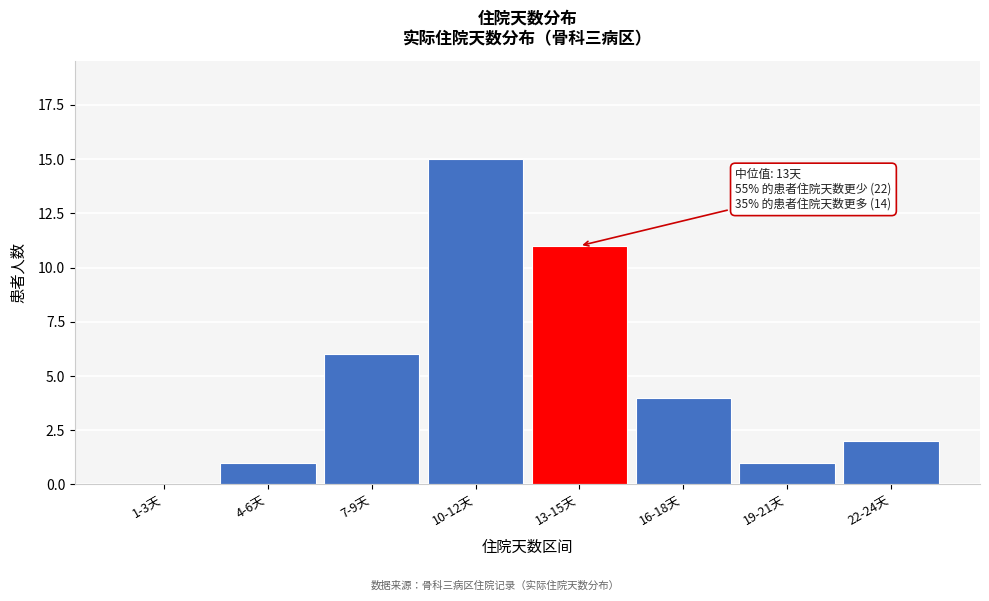

Reading left to right, extract all data points from this chart.

1-3天=0	4-6天=1	7-9天=6	10-12天=15	13-15天=11	16-18天=4	19-21天=1	22-24天=2